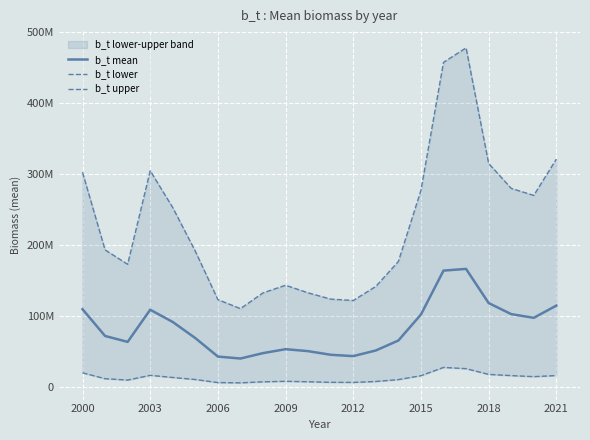

What position from the left is 2000?

1